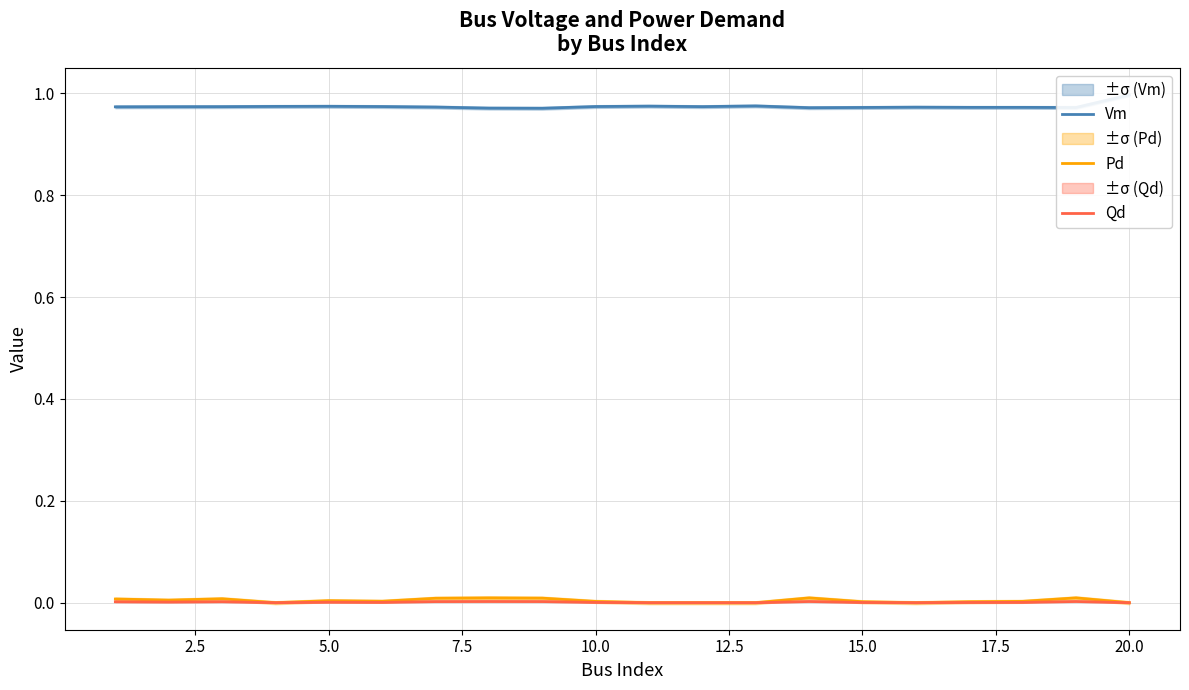

What is the spread (max minus min) of values at 5.0?

1.0